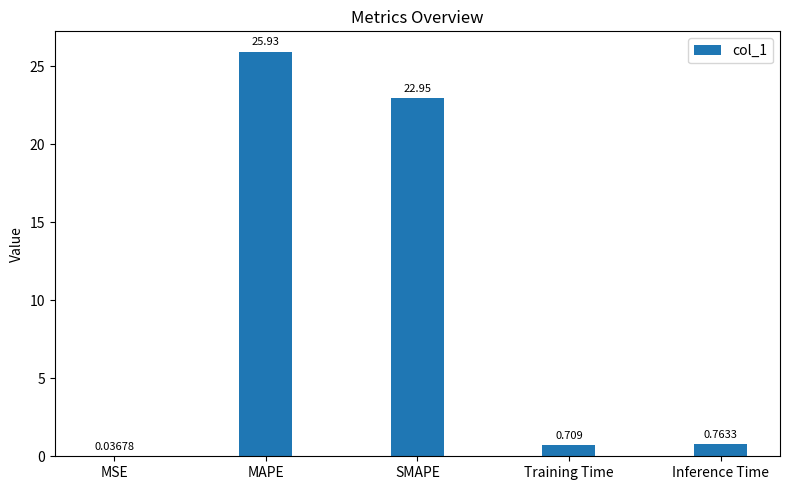

Which category has the highest value across all series?

MAPE